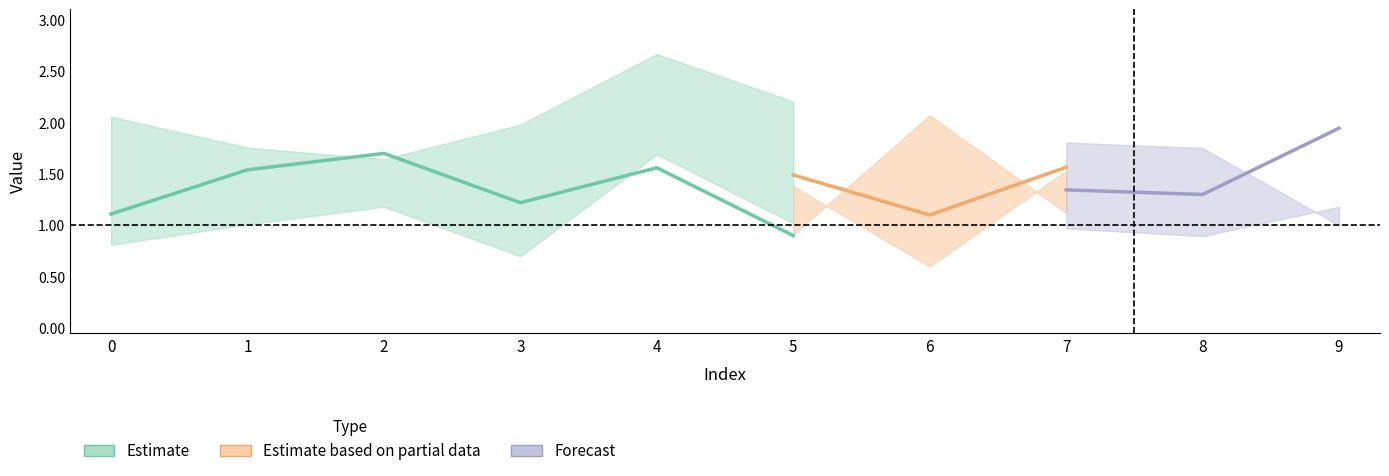

Count the number of categories in the chart.

10